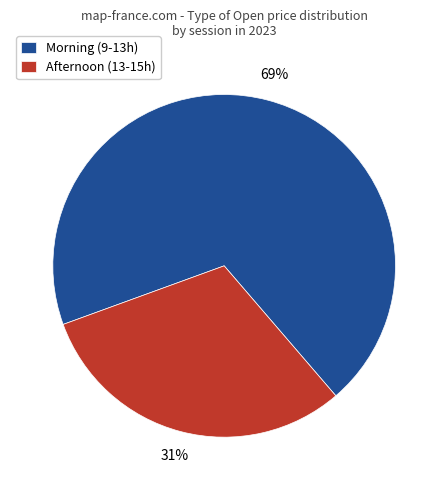

True or false: Afternoon (13-15h) accounts for 40% of the total.

False